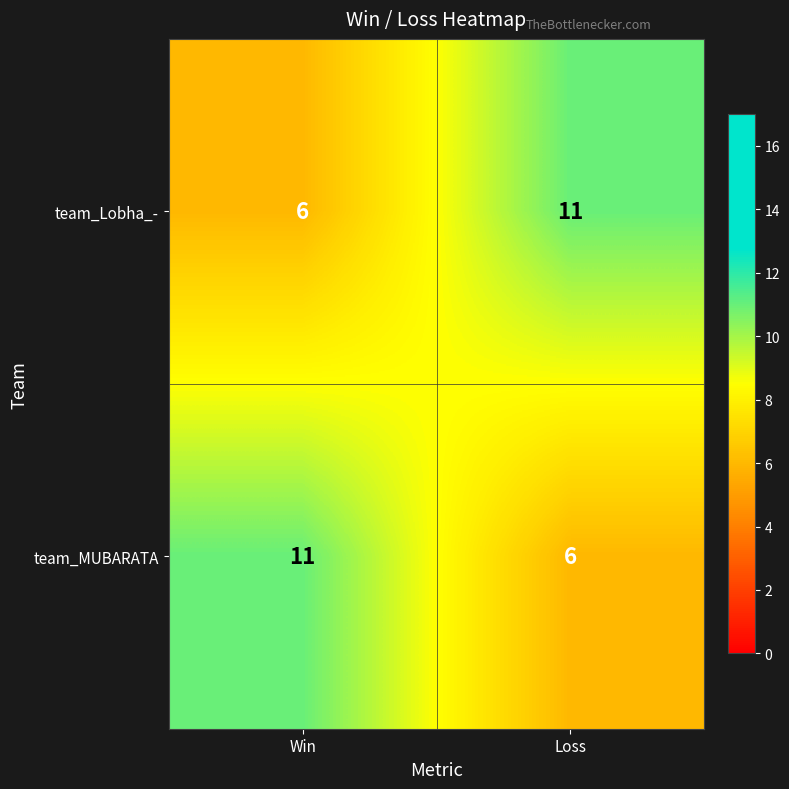

What is the total value across all series at Win?

17